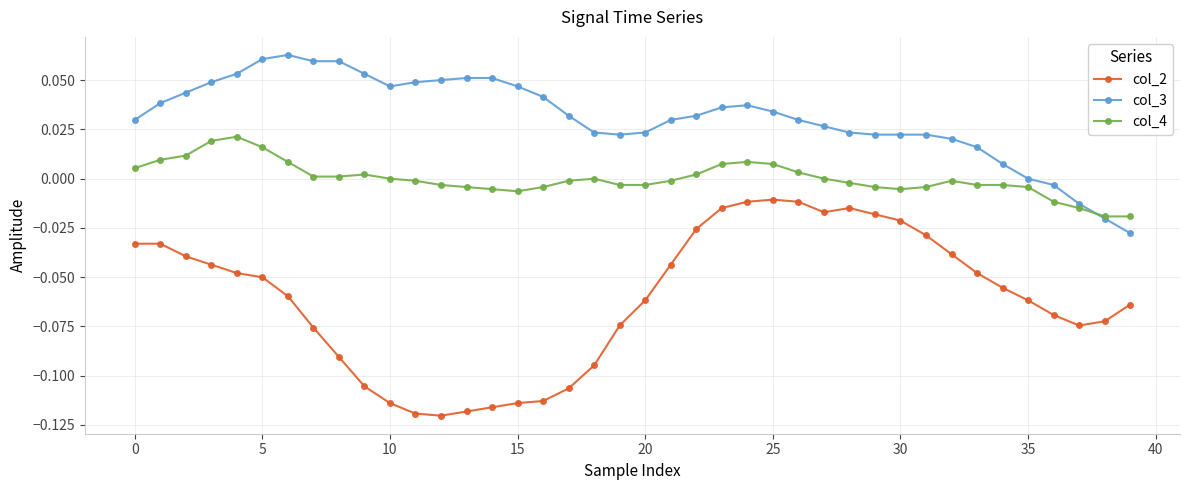

Which series has the largest total across all categories?

col_3